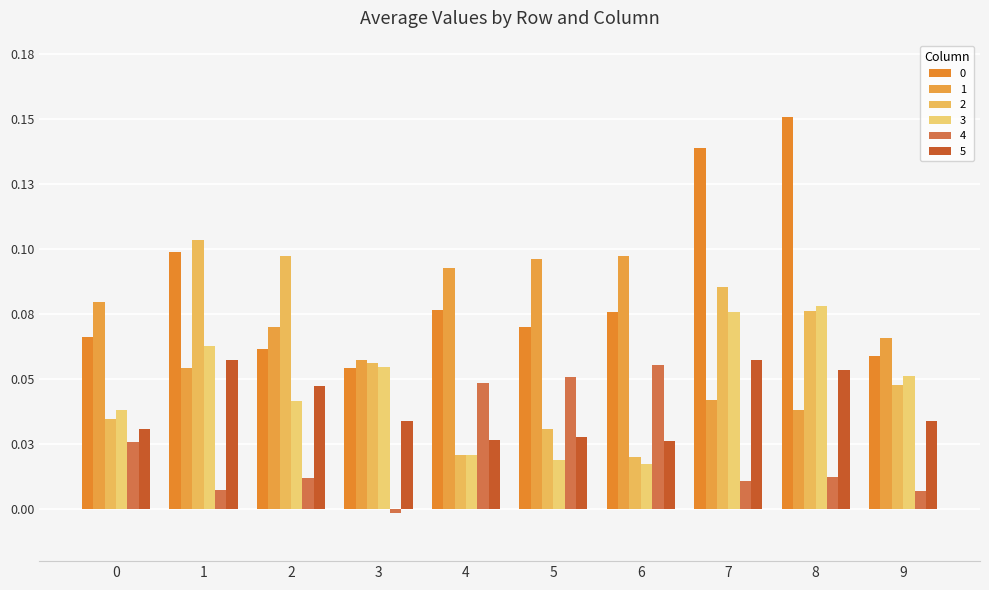

The value of 3 at 5 is 0.0. True or false?

False